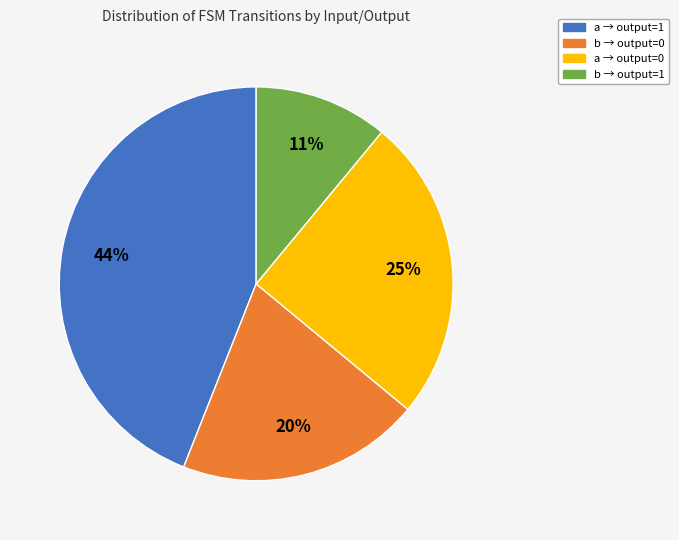

The a → output=0 slice represents 25% of the pie. True or false?

True